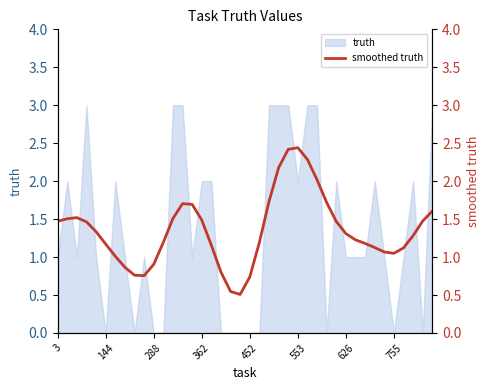

True or false: the data shows 3.4 at 27.

False